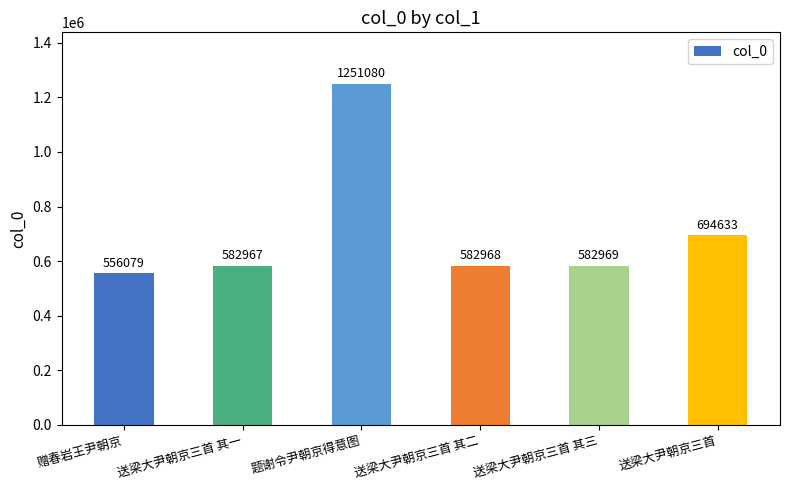

Count the number of categories in the chart.

6